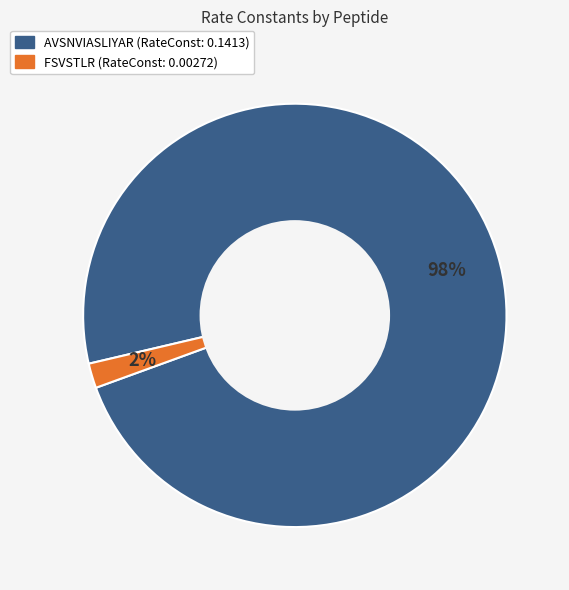

Which has a higher value, AVSNVIASLIYAR or FSVSTLR?

AVSNVIASLIYAR